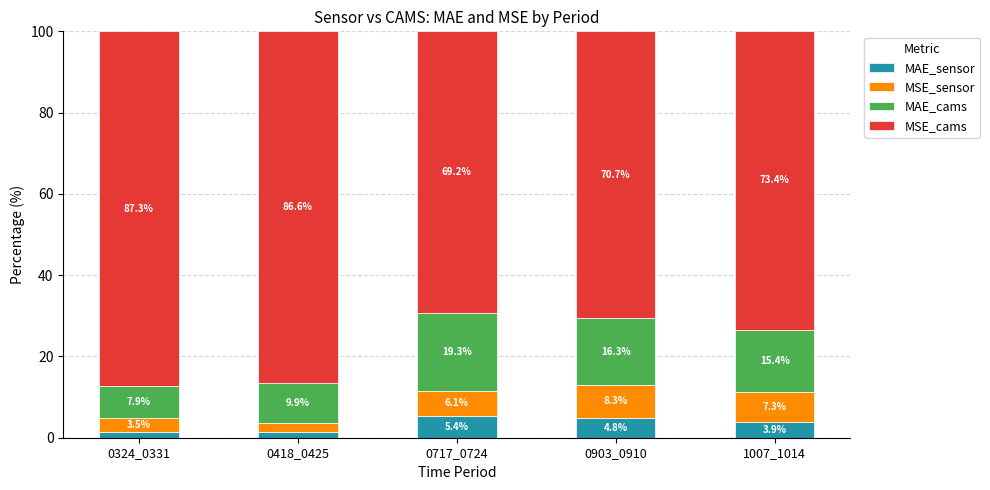

List the labels in order of MAE_sensor value, largest first.

0717_0724, 0903_0910, 1007_1014, 0418_0425, 0324_0331